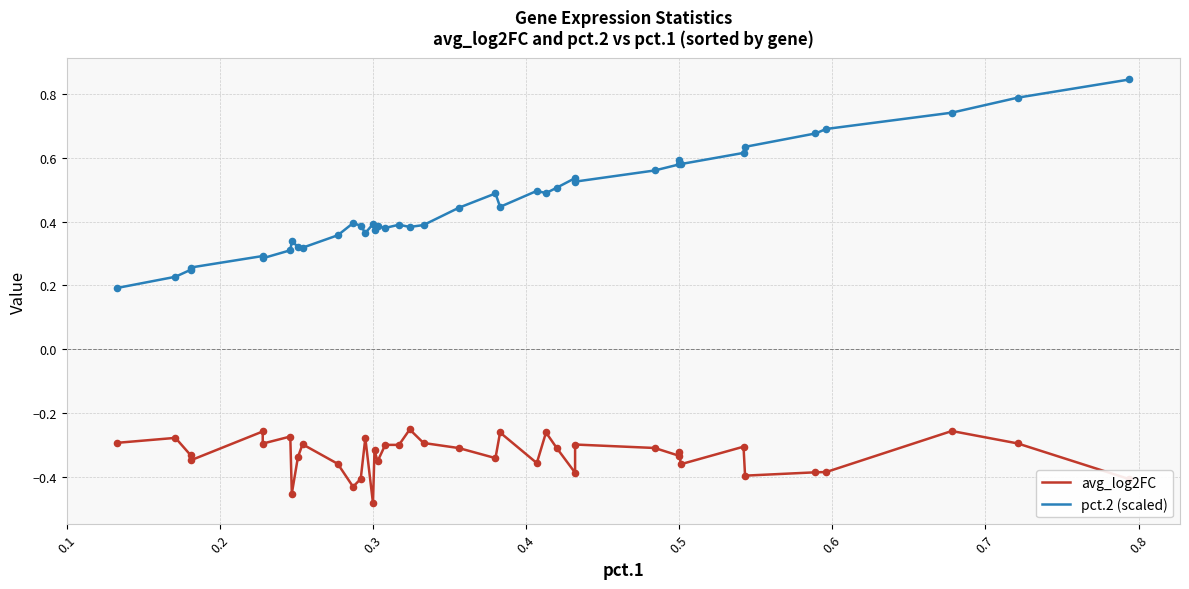

Which series has the largest total across all categories?

pct.2 (scaled)